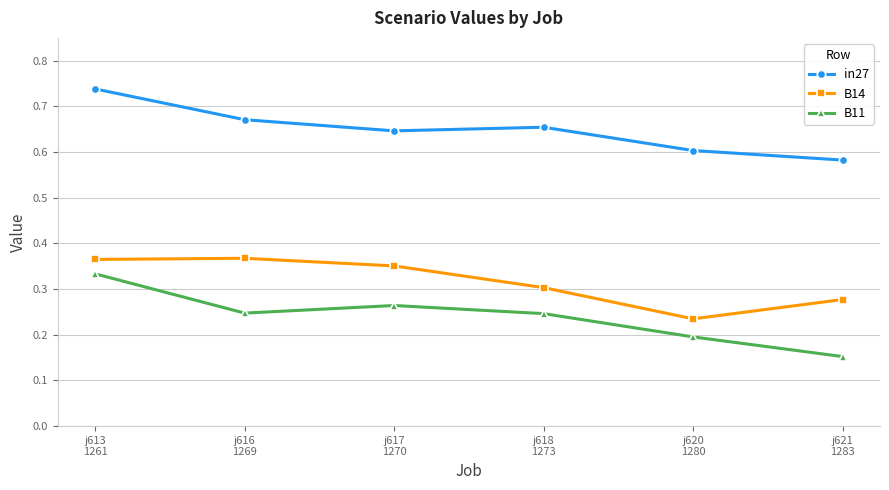

Rank the series by their average value, from highest to lowest.

in27, B14, B11